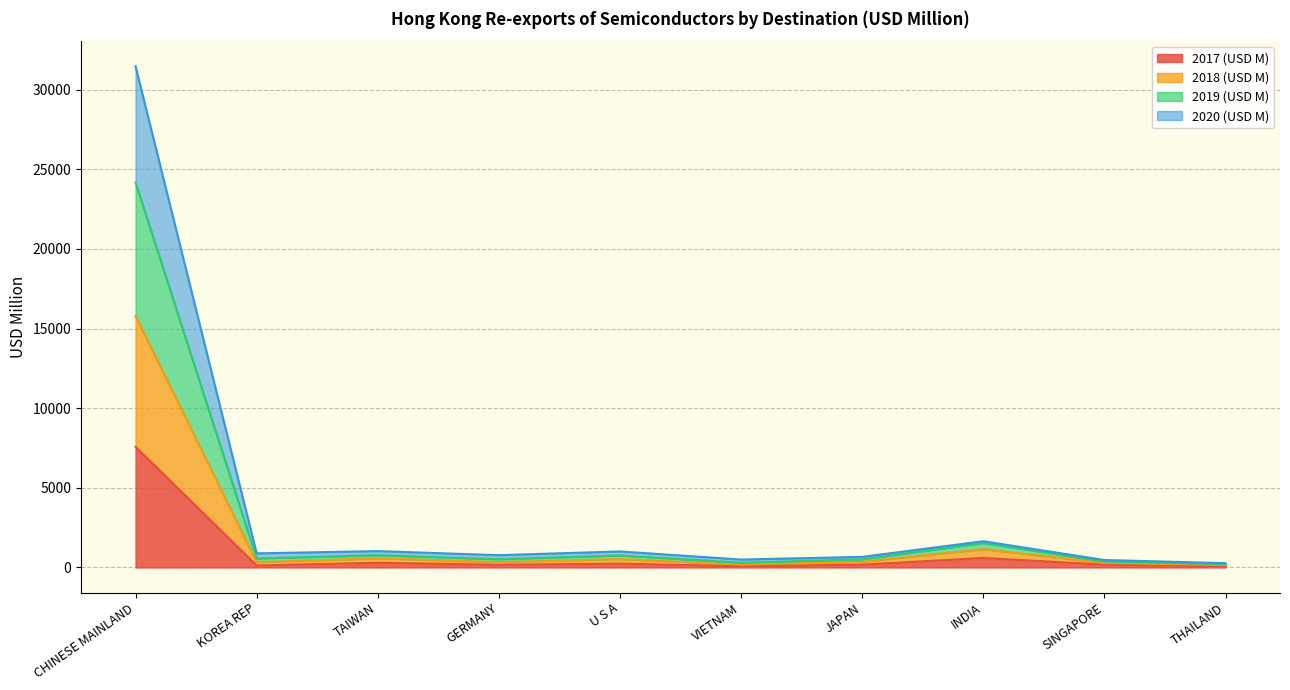

What are all the series names shown in the legend?

2017 (USD M), 2018 (USD M), 2019 (USD M), 2020 (USD M)